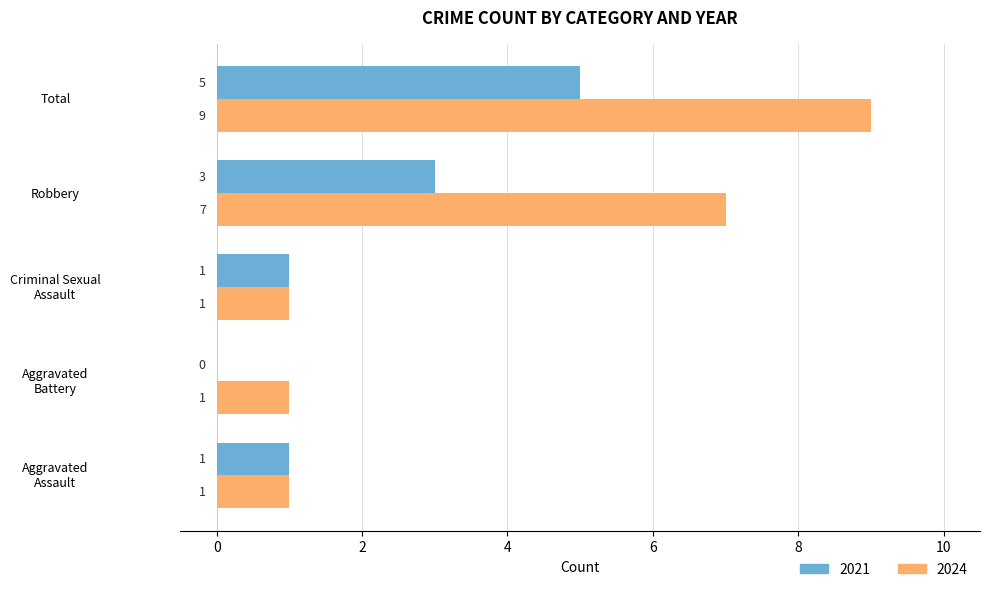

How many data points in 2024 are above 1?

2